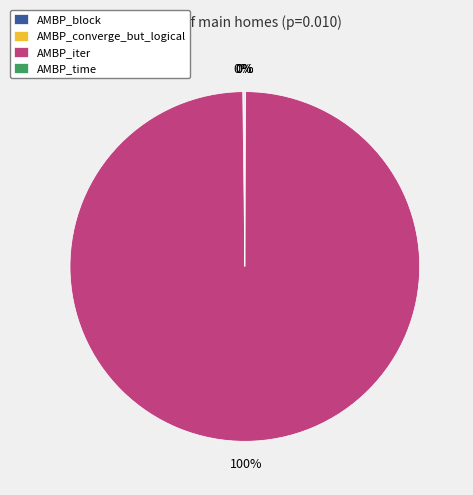

Which category accounts for the majority?

AMBP_iter